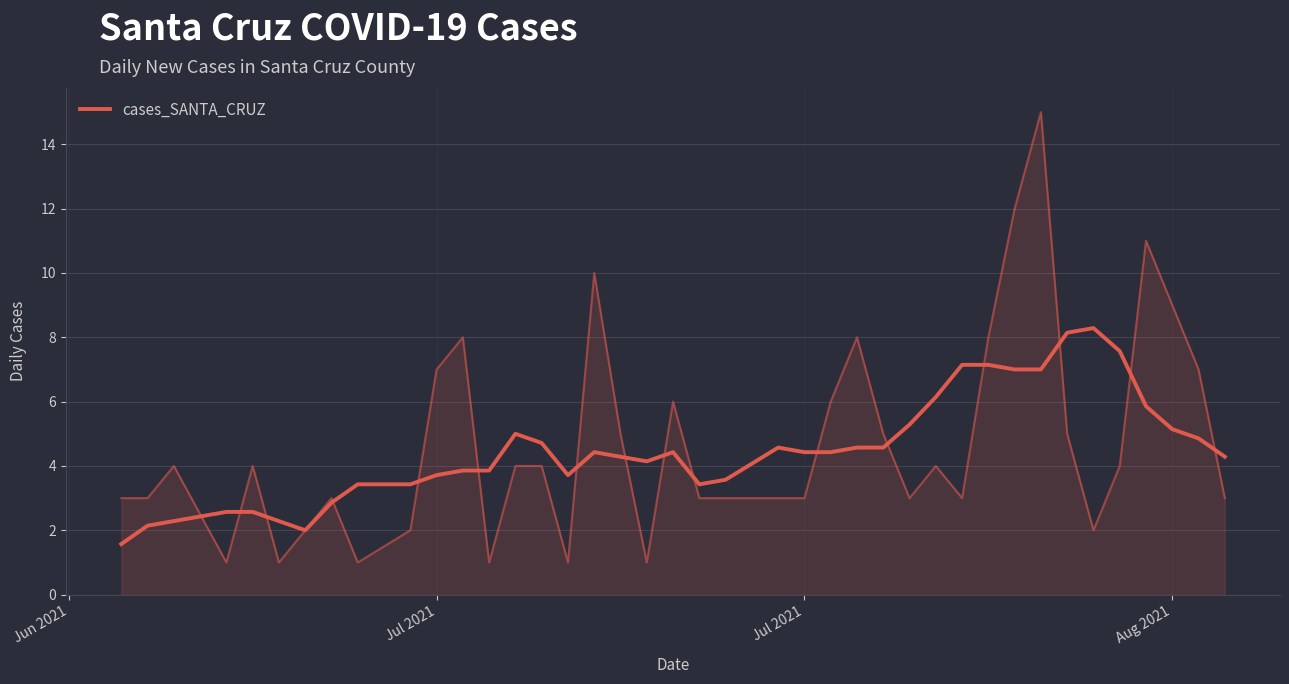

Reading left to right, what are all the values shown in this chart?

1.6	2.1	2.3	2.6	2.6	2.3	2.0	2.9	3.4	3.4	3.7	3.9	3.9	5.0	4.7	3.7	4.4	4.3	4.1	4.4	3.4	3.6	4.6	4.4	4.4	4.6	4.6	5.3	6.1	7.1	7.1	7.0	7.0	8.1	8.3	7.6	5.9	5.1	4.9	4.3